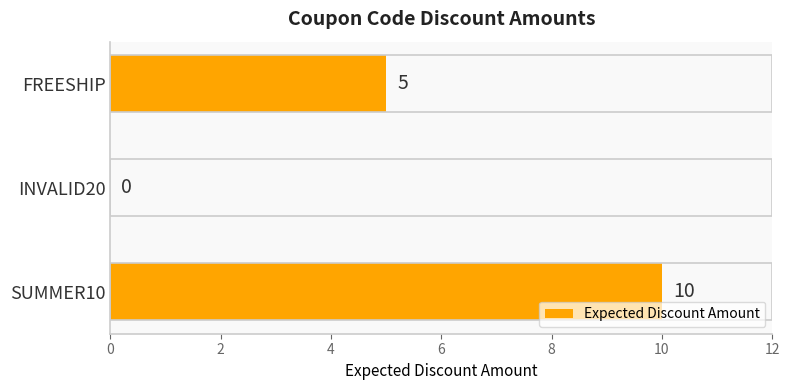

The value at INVALID20 is -4. True or false?

False